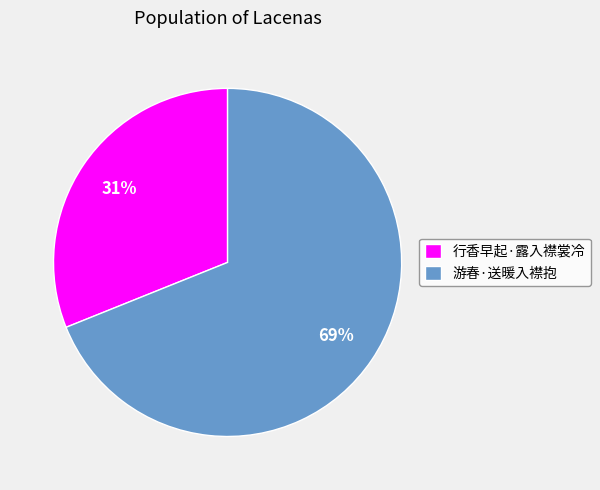

Which slice is the smallest?

行香早起·露入襟裳冷